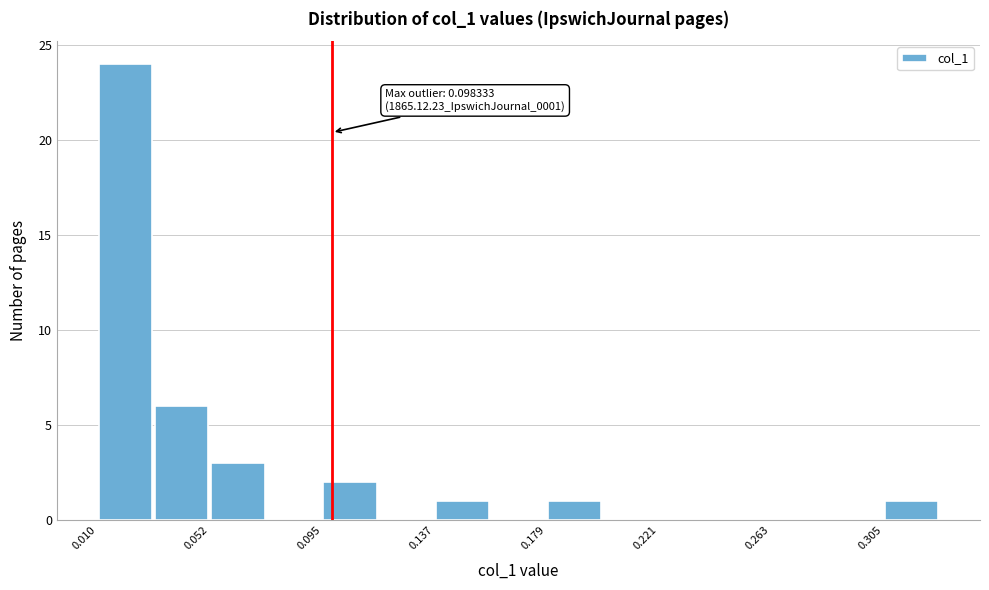

Over which range of the x-axis is the bar tallest?

0.010 to 0.030